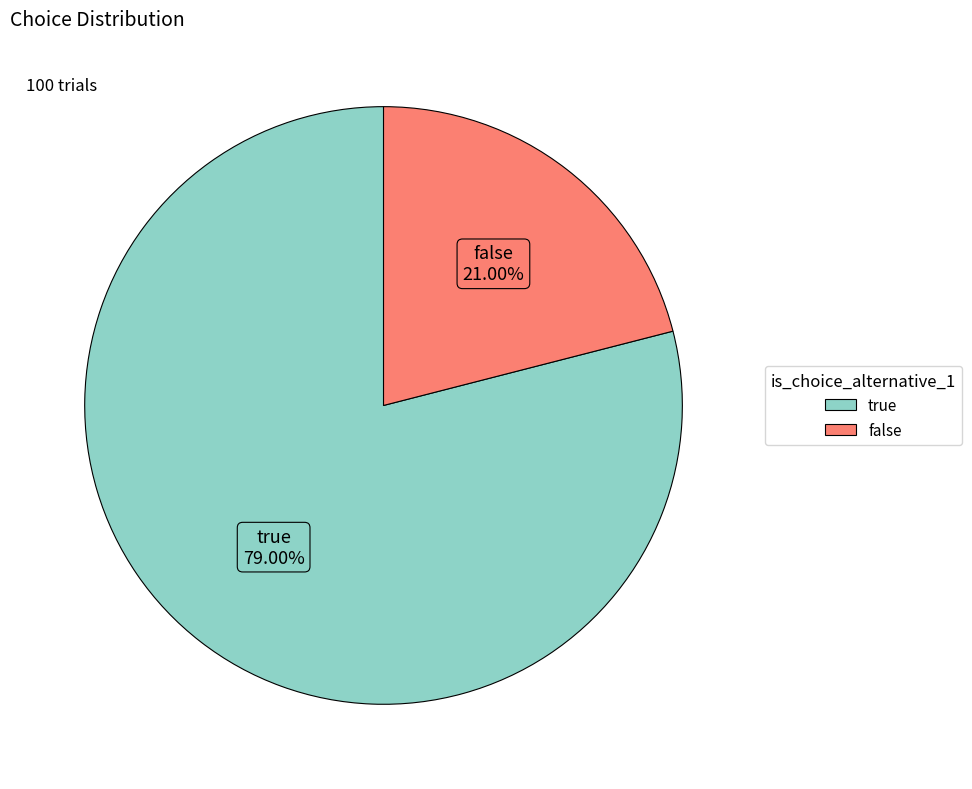

Do true and false together represent more than half of the pie?

Yes